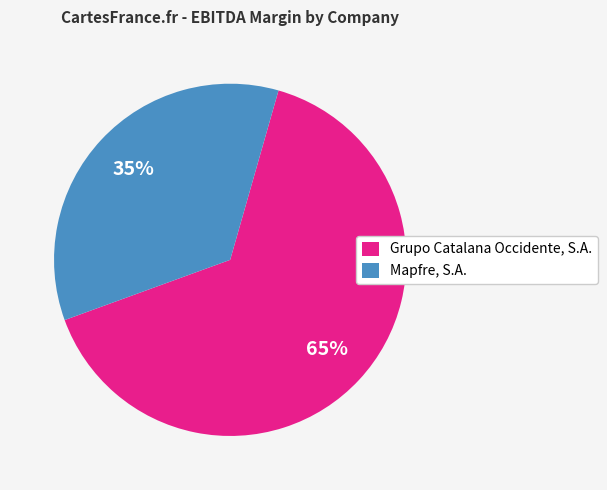

Which has a higher value, Mapfre, S.A. or Grupo Catalana Occidente, S.A.?

Grupo Catalana Occidente, S.A.